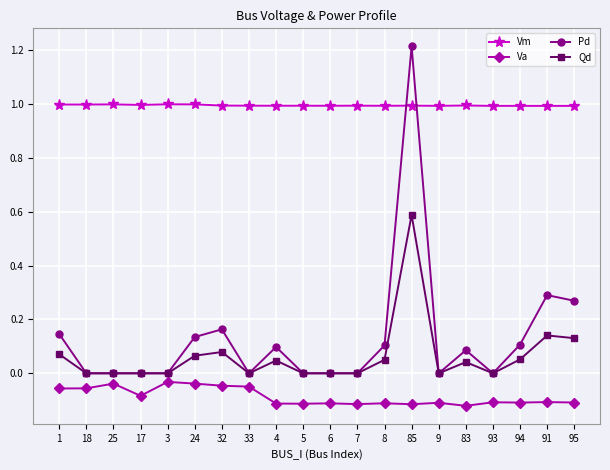

Is it true that Va equals -0.1 at 8?

True